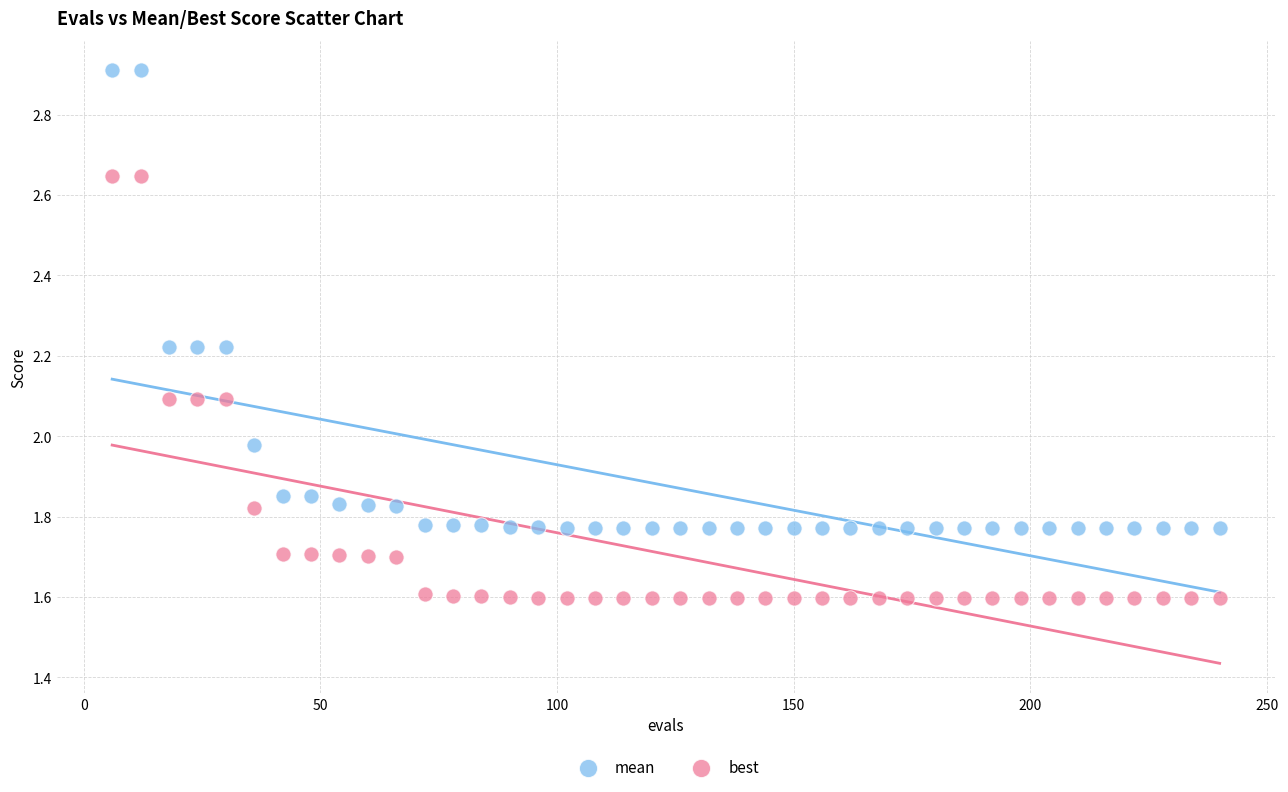

Across all data points, what is the range of Y values (max minus min)?

1.3